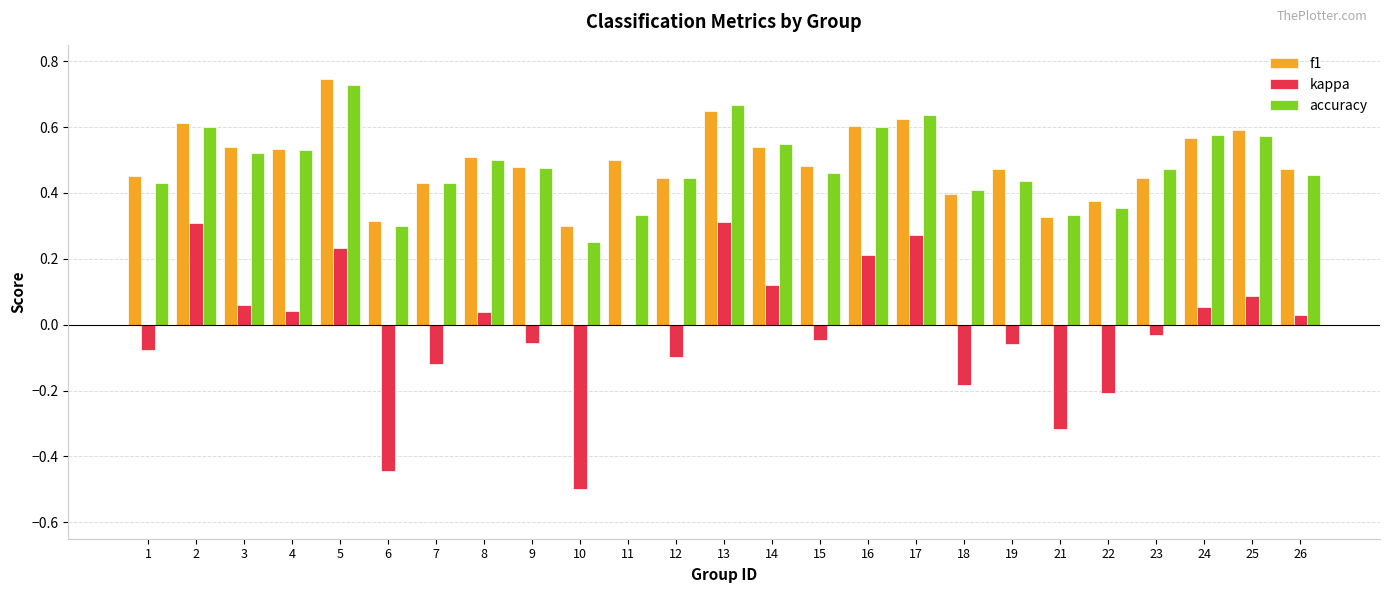

Between 5 and 14, which series saw the biggest shift?

f1